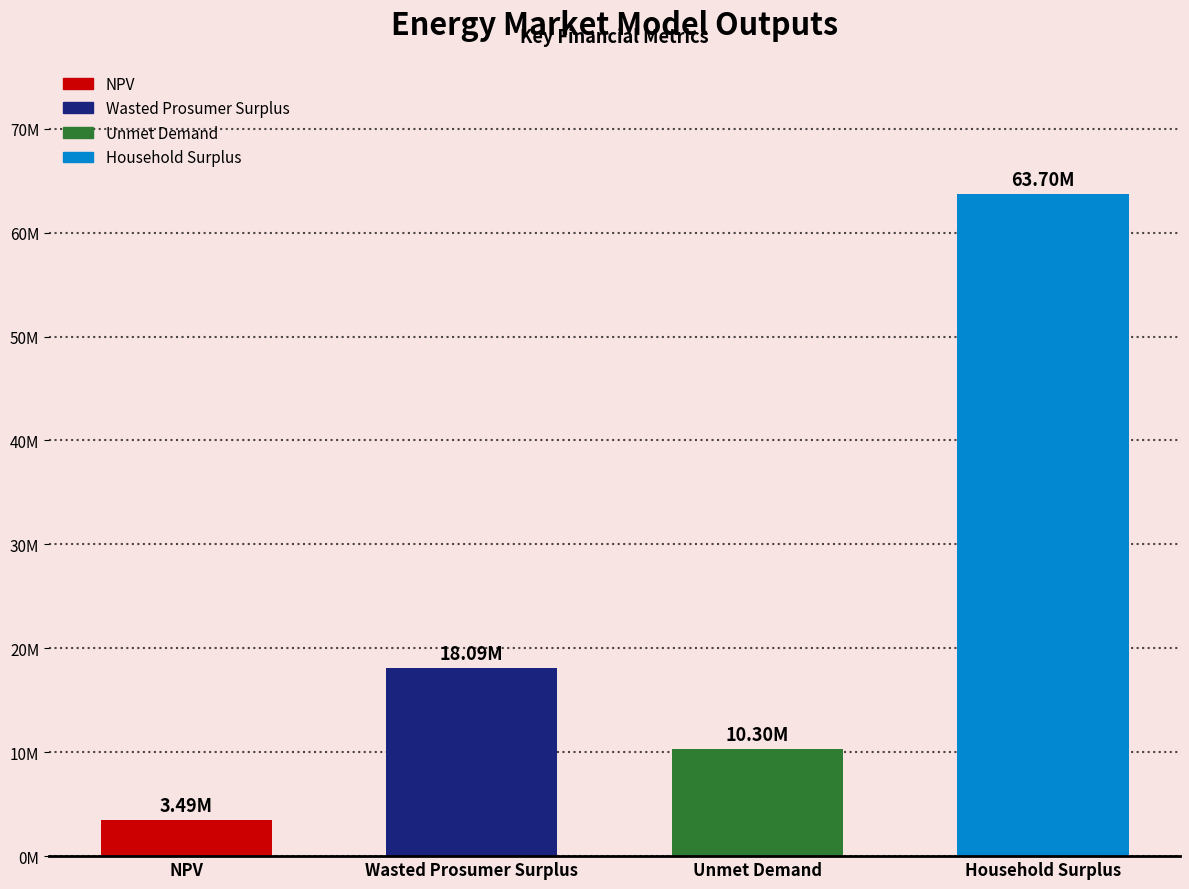

What is the value of the 3rd bar from the left?

10304125.2